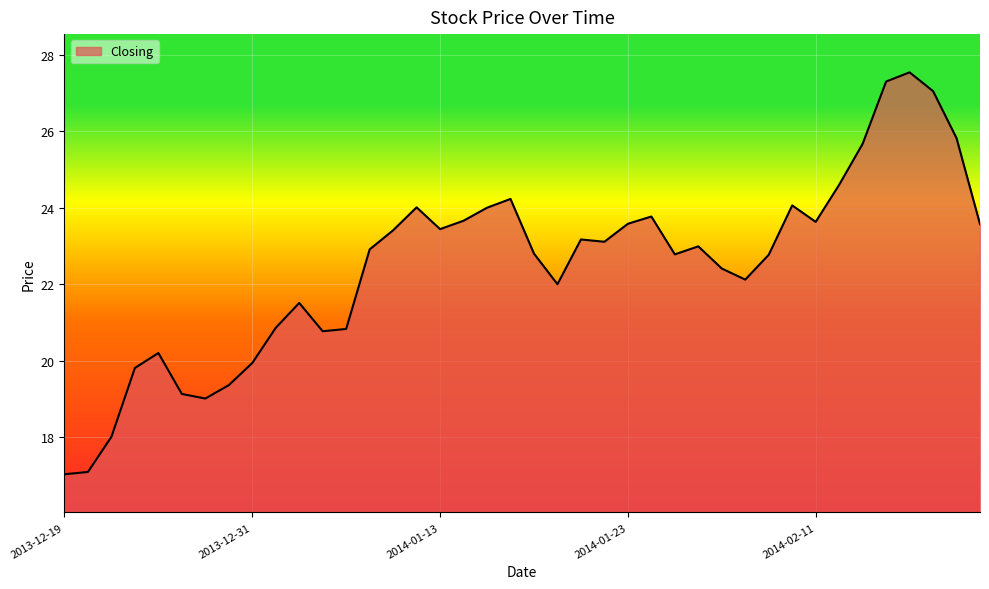

What is the minimum value shown in the chart?

17.0